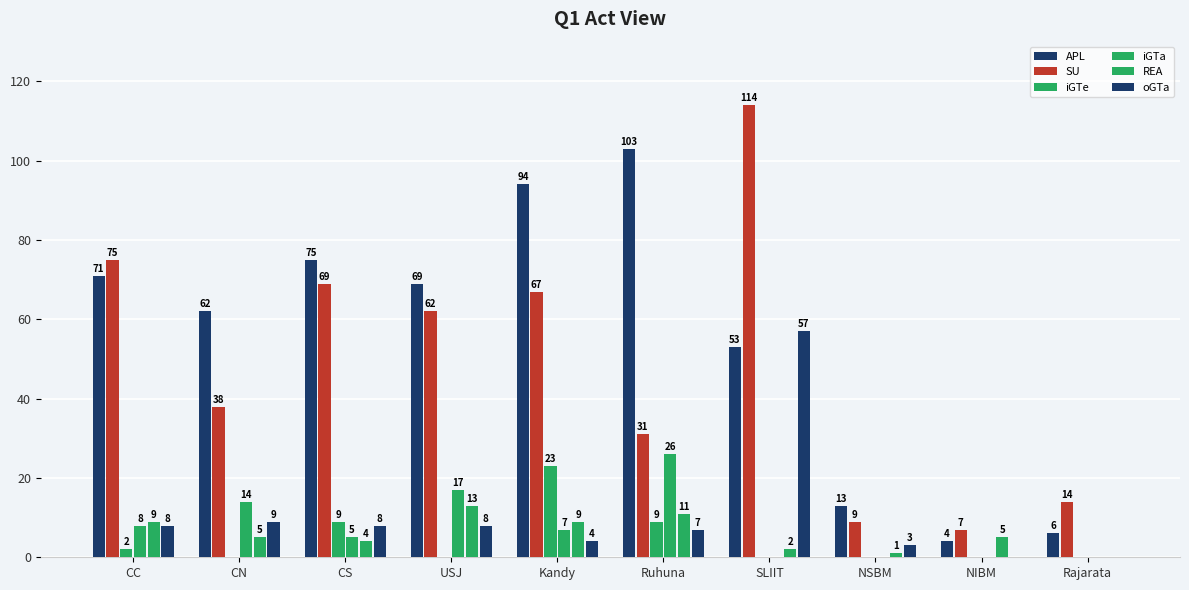

Reading left to right, list all the values displayed in this chart.

APL: 71	62	75	69	94	103	53	13	4	6
SU: 75	38	69	62	67	31	114	9	7	14
iGTe: 2	0	9	0	23	9	0	0	0	0
iGTa: 8	14	5	17	7	26	0	0	0	0
REA: 9	5	4	13	9	11	2	1	5	0
oGTa: 8	9	8	8	4	7	57	3	0	0